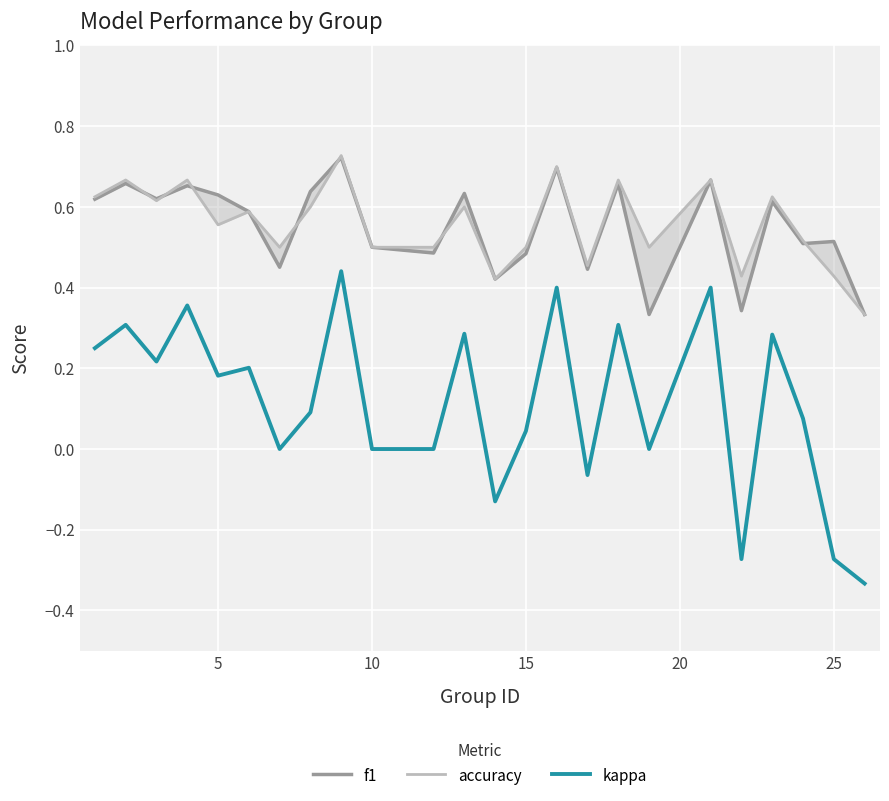

What is the smallest value displayed?

-0.3